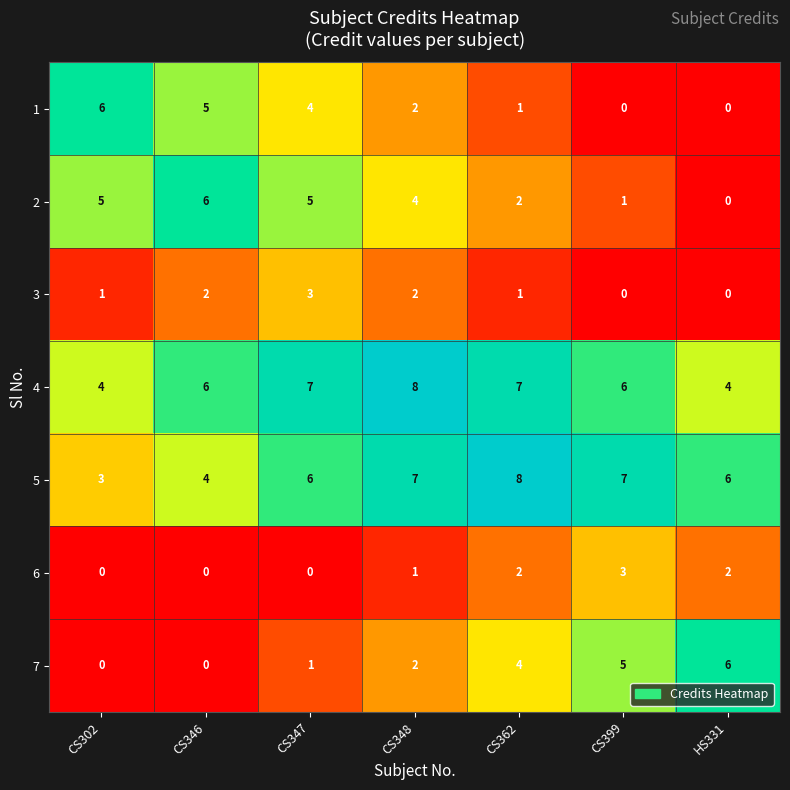

The 3 series shows 1 at HS331. True or false?

False